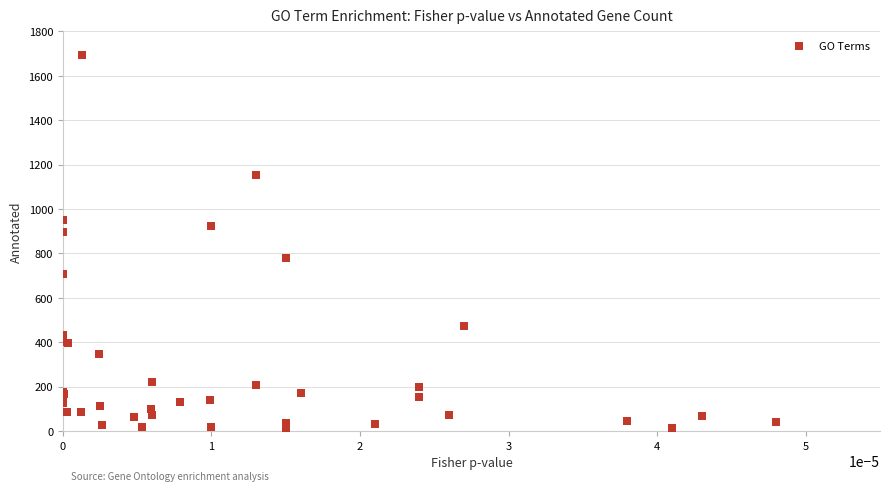

What Y value in the scatter plot is closest to 853?

897